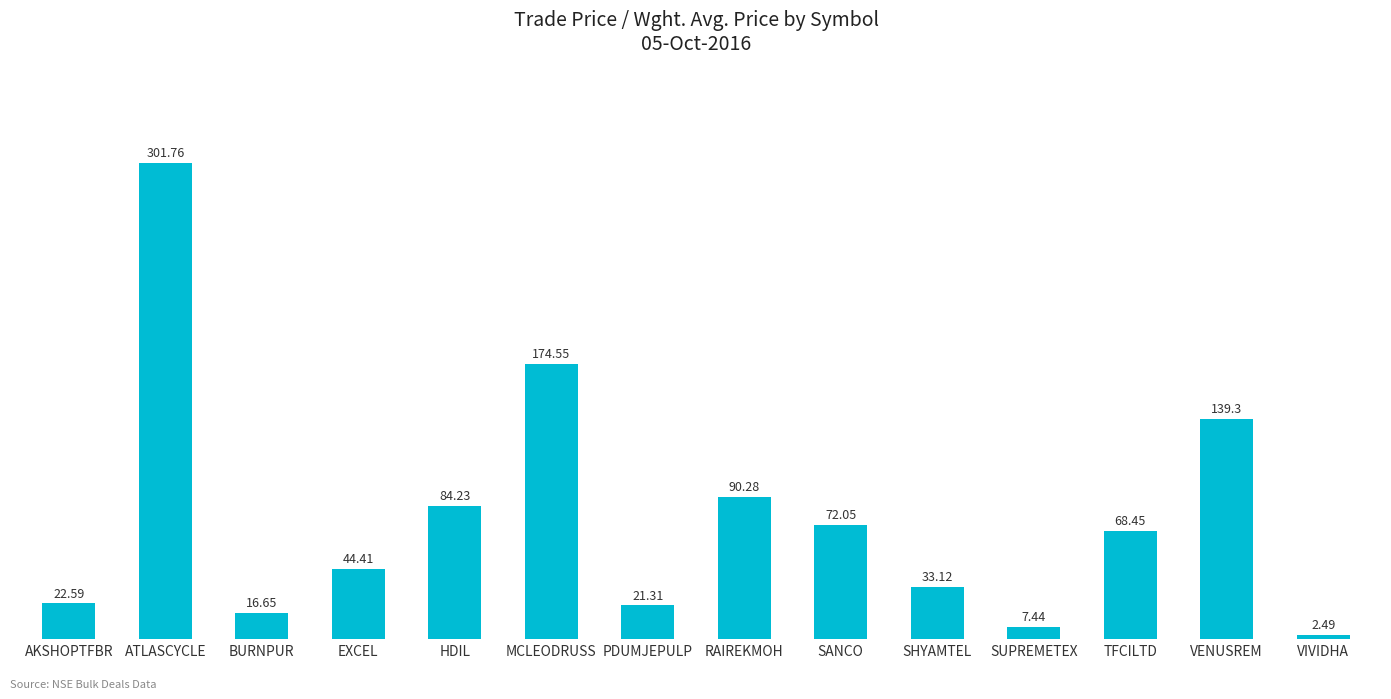

What is the smallest value displayed?

2.5